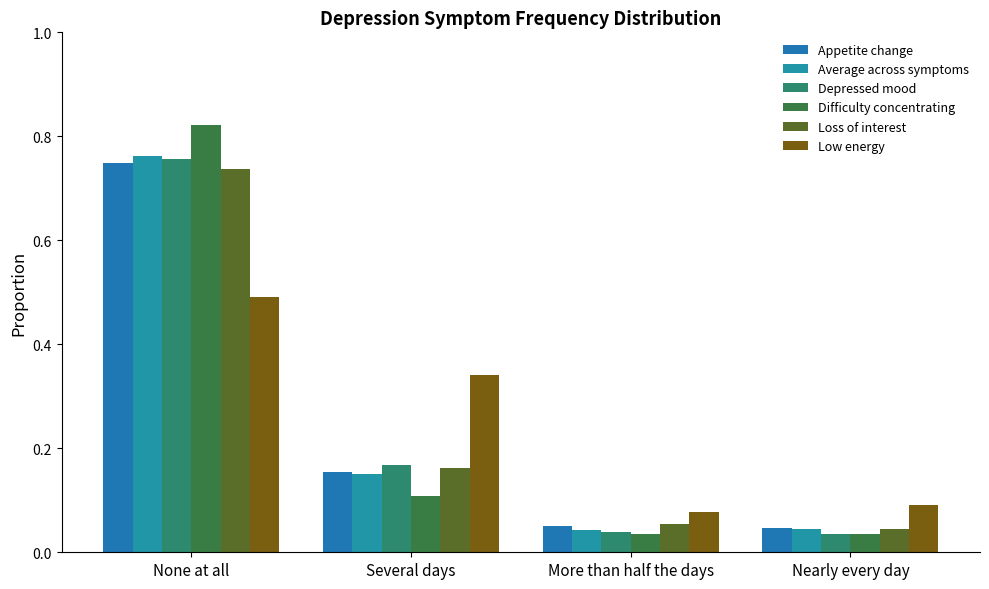

What are all the series names shown in the legend?

Appetite change, Average across symptoms, Depressed mood, Difficulty concentrating, Loss of interest, Low energy